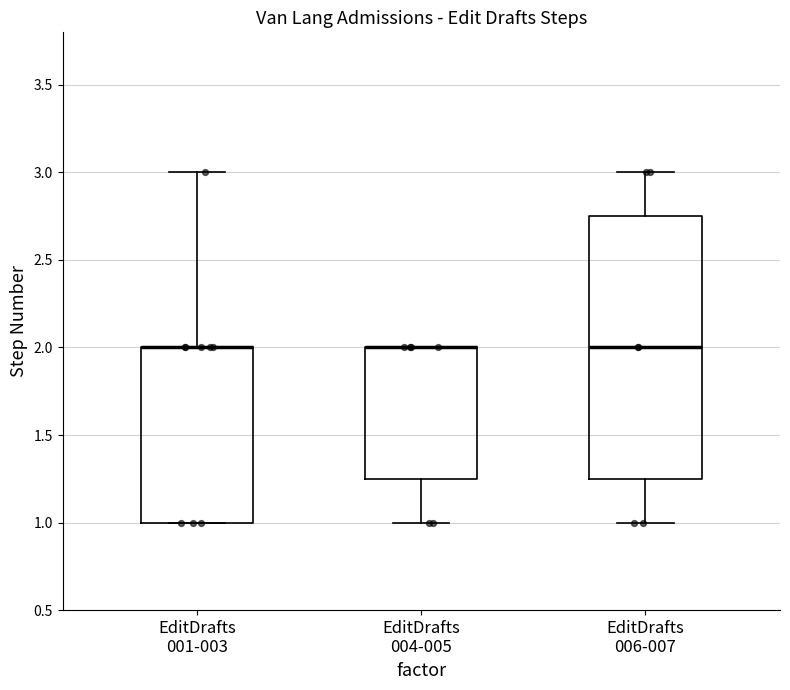

Reading left to right, transcribe this box plot: for each box, give where its median line is, the range the box spans, and where its two whiskers end, as read against the y-axis. The values are not printed on the chart, so give them approximately, as read against the axis.

EditDrafts 001-003: median 2.00 (drawn on the box's upper edge), box 1.00 to 2.00, whiskers 1.00 to 3.00
EditDrafts 004-005: median 2.00 (drawn on the box's upper edge), box 1.25 to 2.00, whiskers 1.00 to 2.00
EditDrafts 006-007: median 2.00, box 1.25 to 2.75, whiskers 1.00 to 3.00